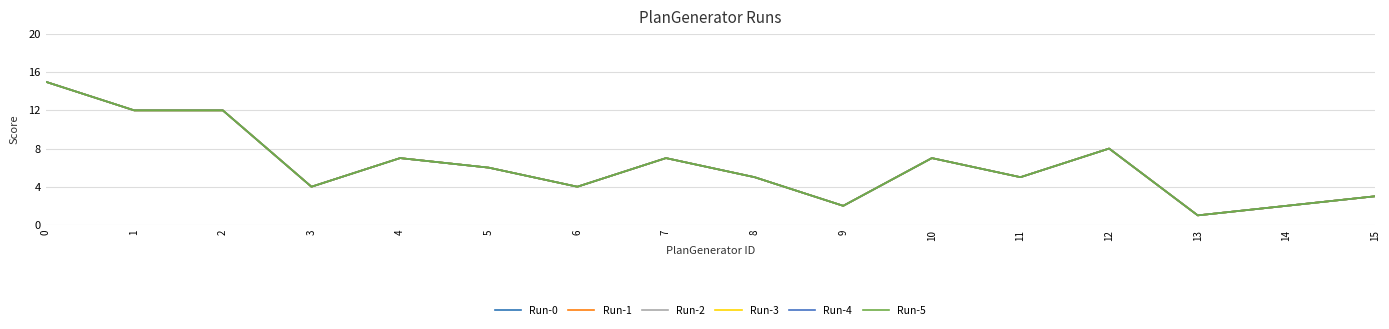

Does the chart display data point markers on the line(s)?

No